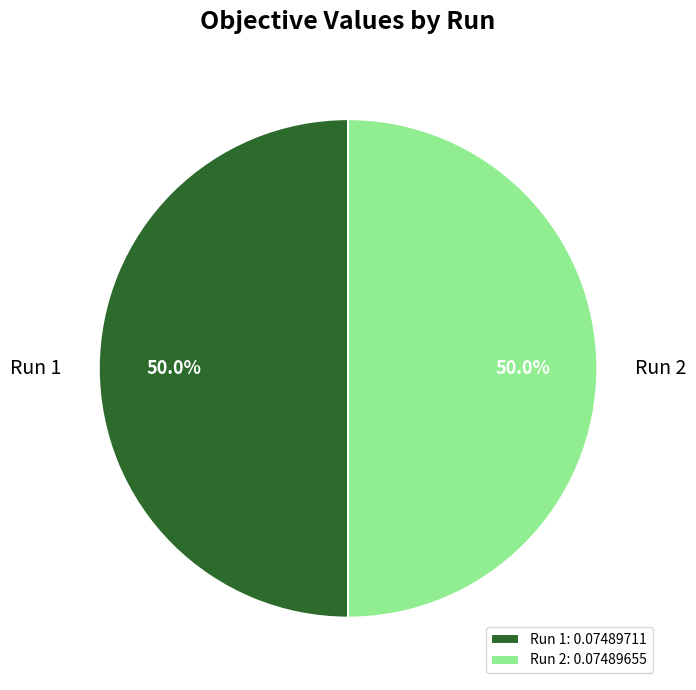

The Run 2 slice represents 58% of the pie. True or false?

False